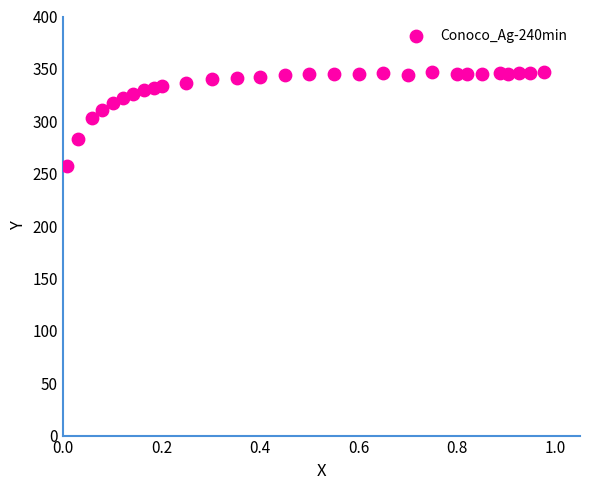

What is the range of X values (max minus min)?

1.0